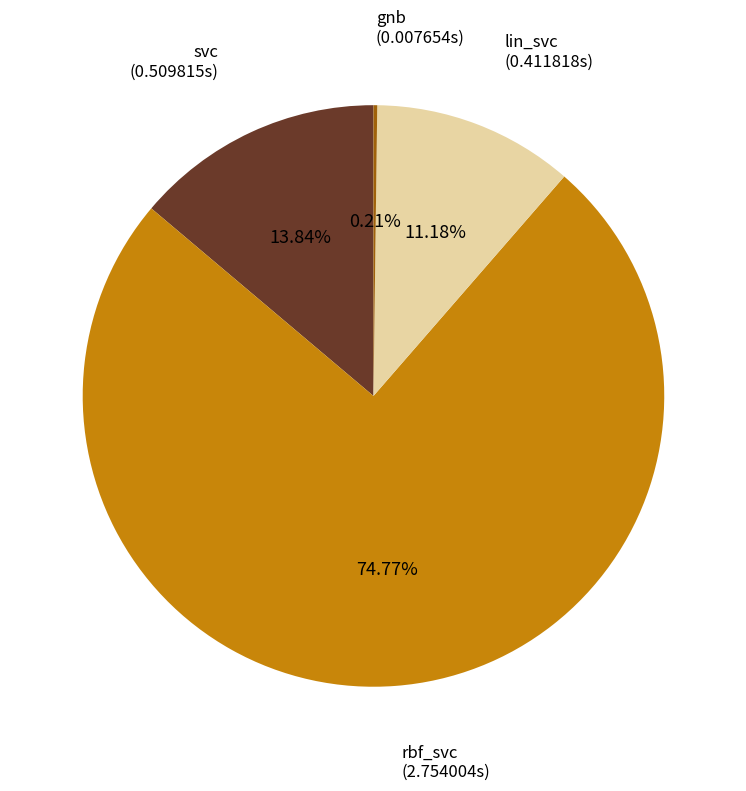

To the nearest percent, what portion does lin_svc represent?

11%